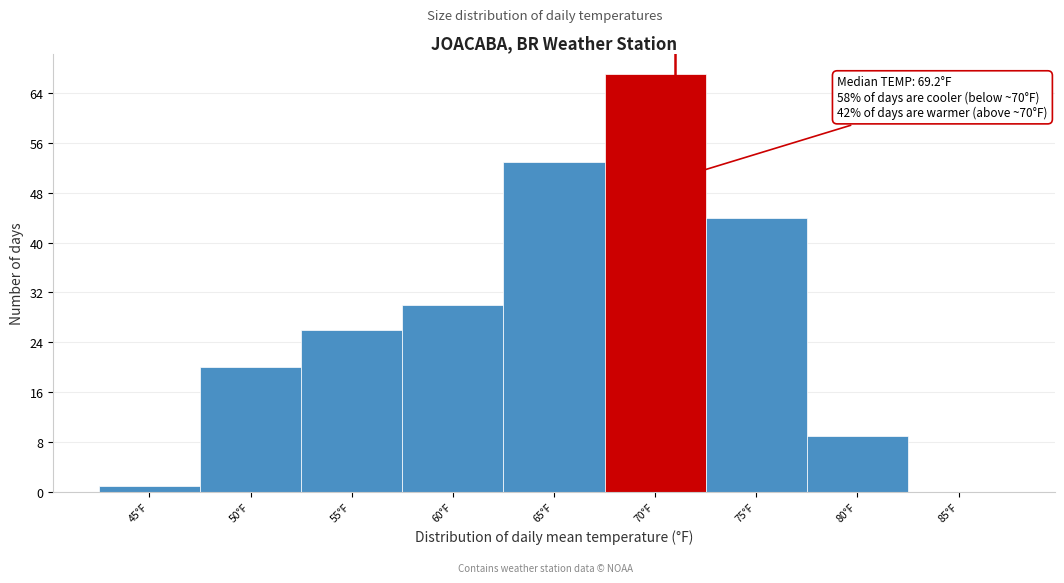

Reading left to right, transcribe all the data shown in this chart.

45°F=1	50°F=20	55°F=26	60°F=30	65°F=53	70°F=67	75°F=44	80°F=9	85°F=0